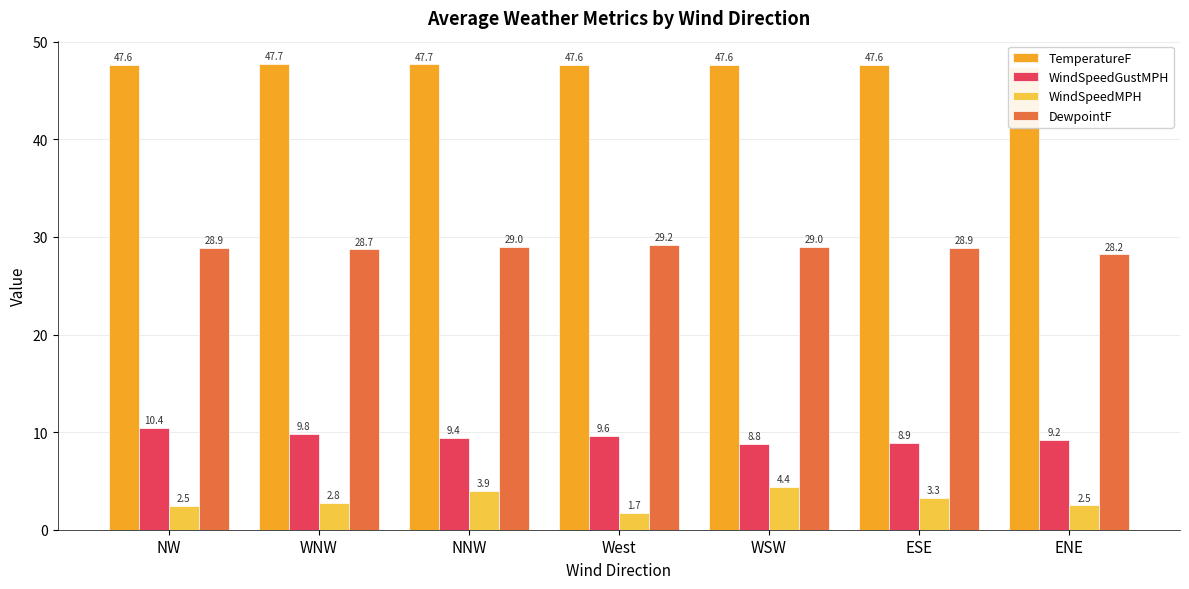

True or false: WindSpeedGustMPH has a value of 12.7 at ESE.

False